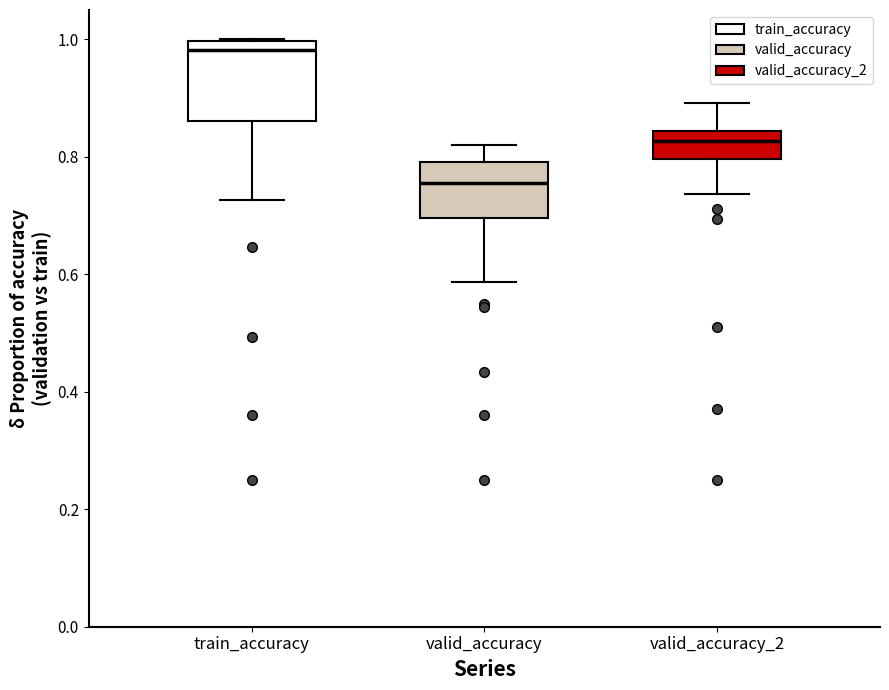

Reading left to right, transcribe this box plot: for each box, give where its median line is, the range the box spans, and where its two whiskers end, as read against the y-axis. The values are not printed on the chart, so give them approximately, as read against the axis.

train_accuracy: median 0.98, box 0.86 to 1.00, whiskers 0.72 to 1.00
valid_accuracy: median 0.76, box 0.70 to 0.80, whiskers 0.58 to 0.82
valid_accuracy_2: median 0.82, box 0.80 to 0.84, whiskers 0.74 to 0.90